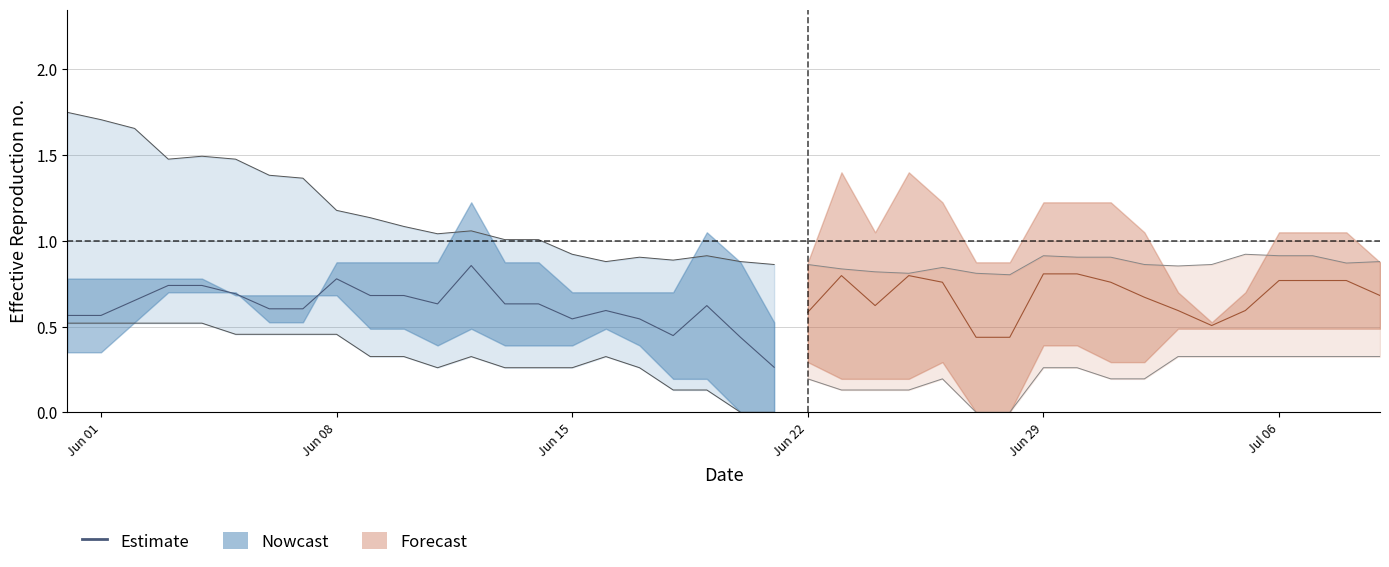

At which category does the data reach its first local peak?

Jun 08